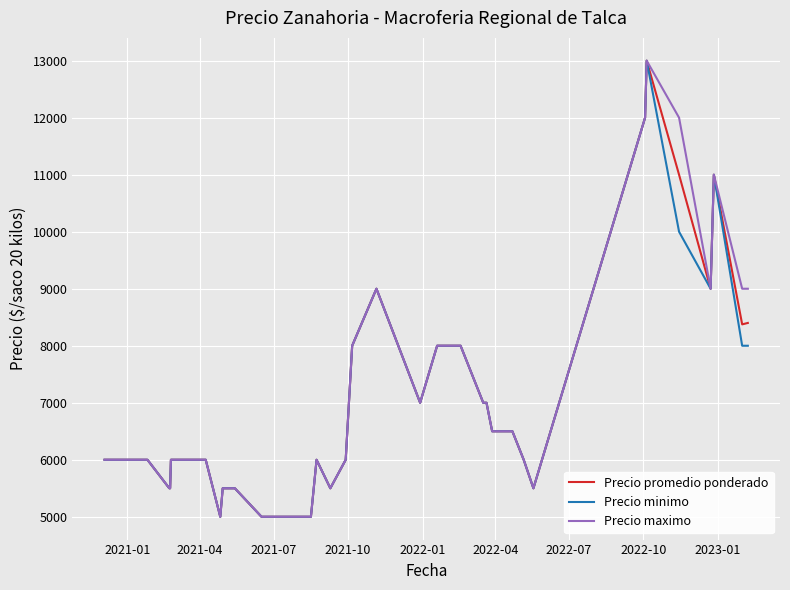

What is the maximum value for Precio maximo?

13000